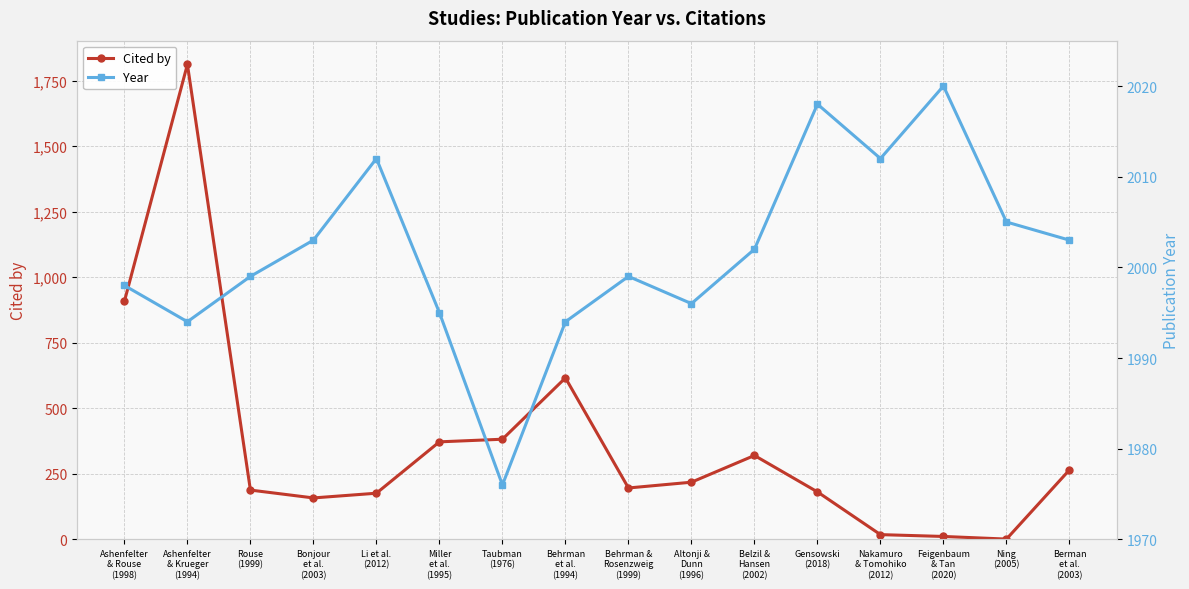

True or false: Year and Cited by cross at least once.

False